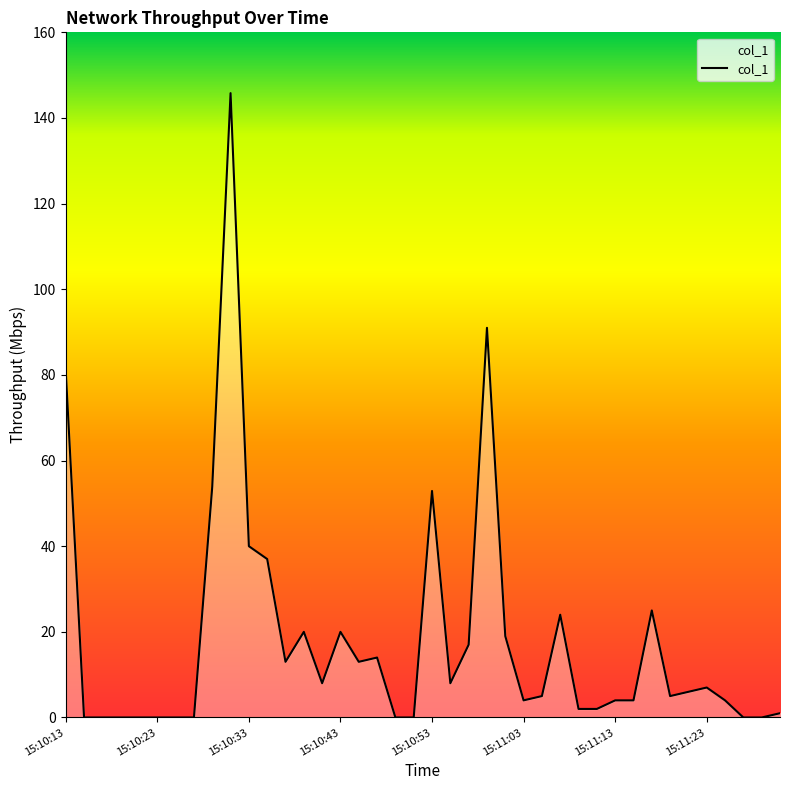

How many lines are shown in the chart?

1